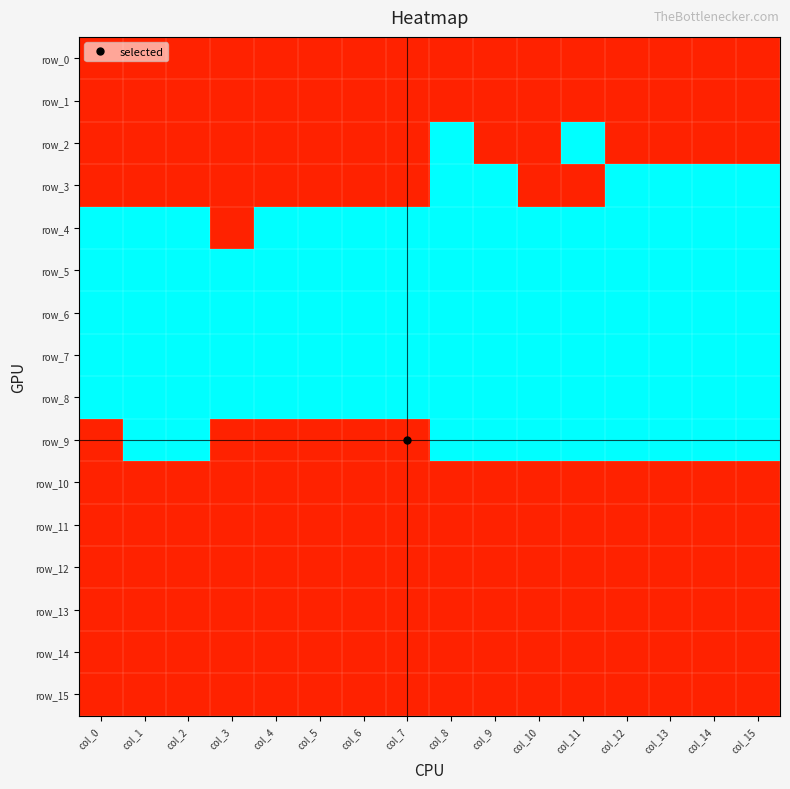

What is the difference between the highest and lowest values at col_7?

1